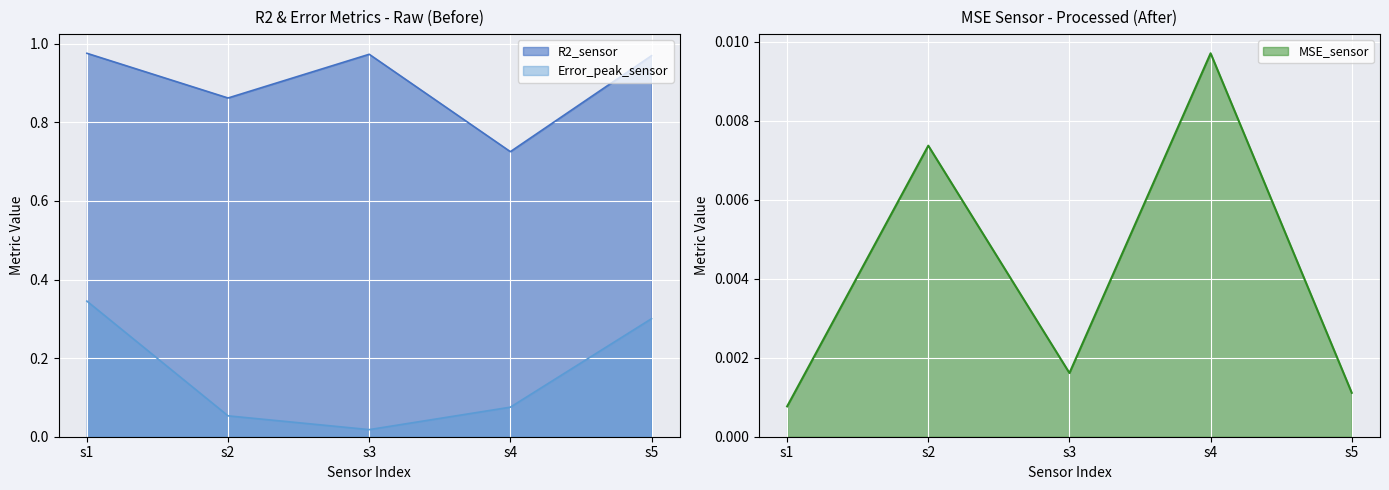

At which label does MSE_sensor reach its peak?

s4